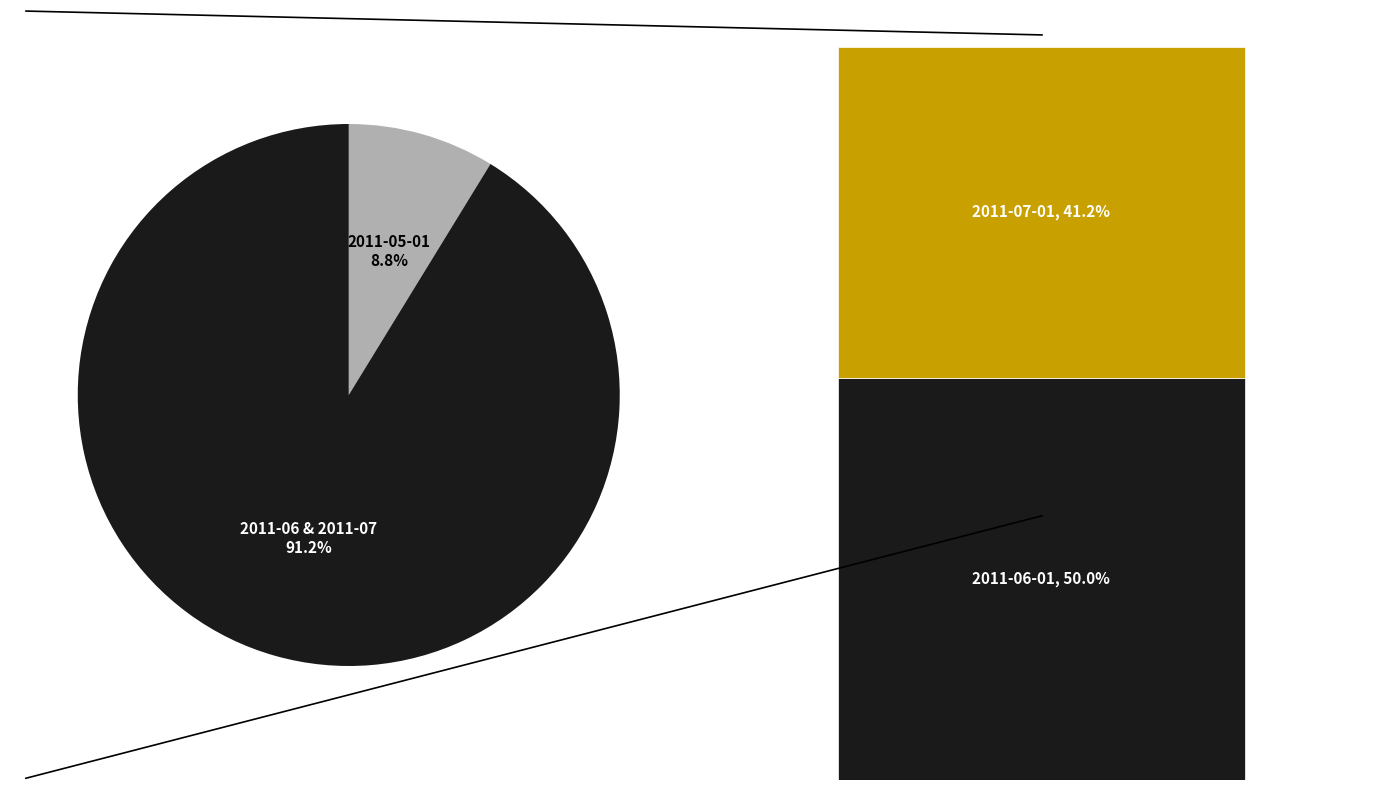

The 2011-05-01 slice represents 9% of the pie. True or false?

True